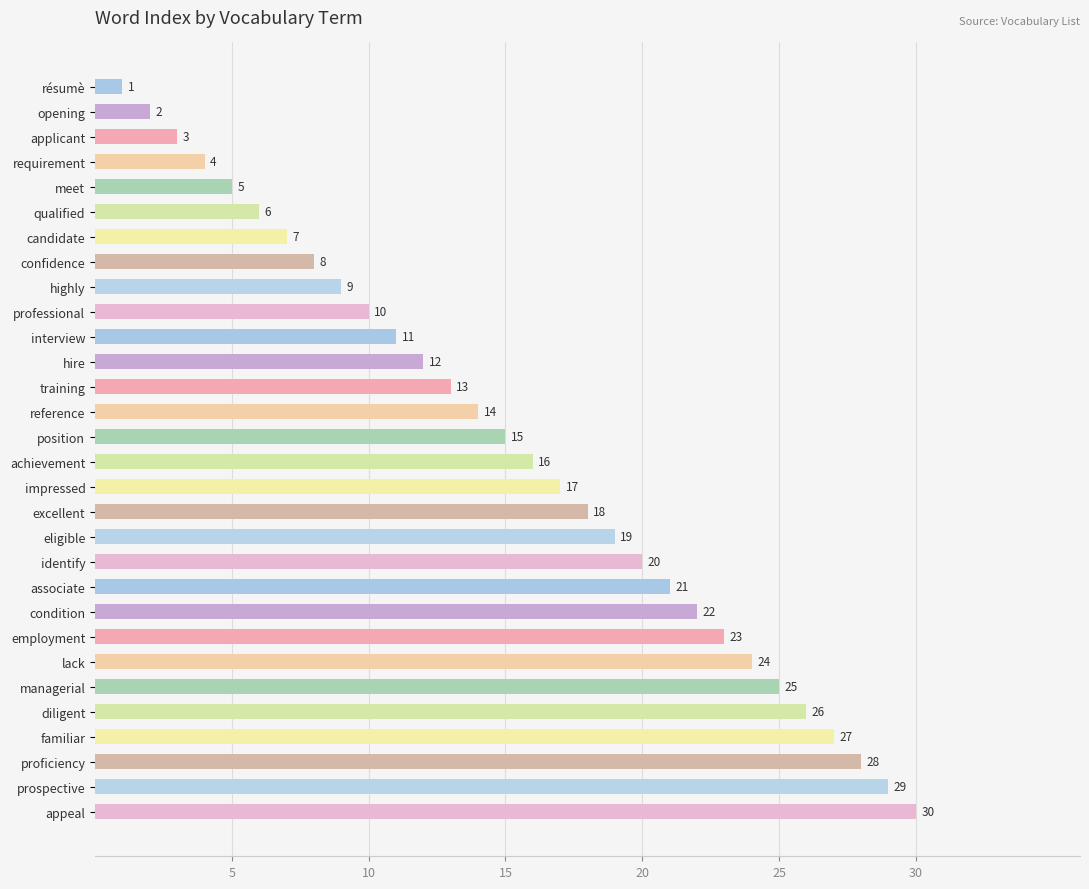

What position from the top is candidate?

7